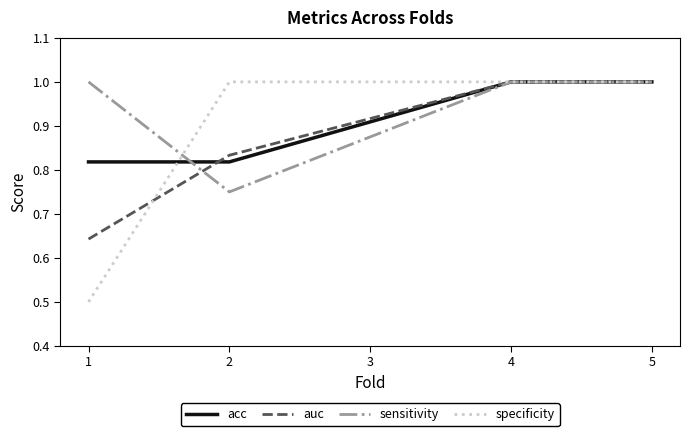

Which series has the largest range (max minus min)?

specificity